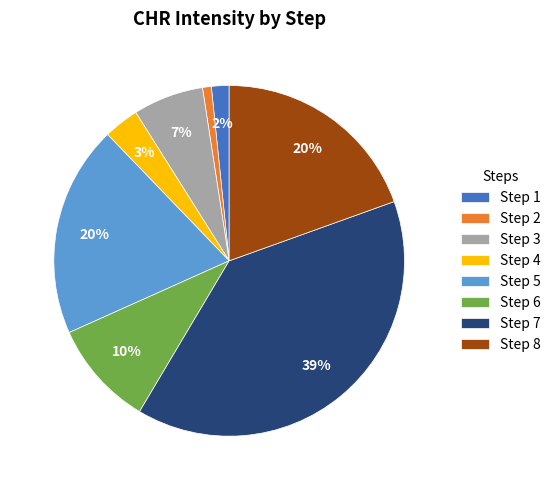

Between Step 8 and Step 7, which is larger?

Step 7